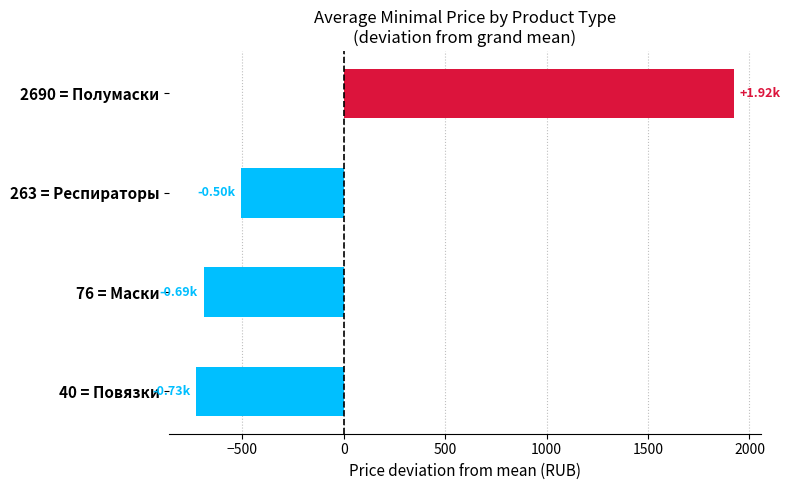

What is the difference between the values at 2690 = Полумаски and 40 = Повязки?

2650.0